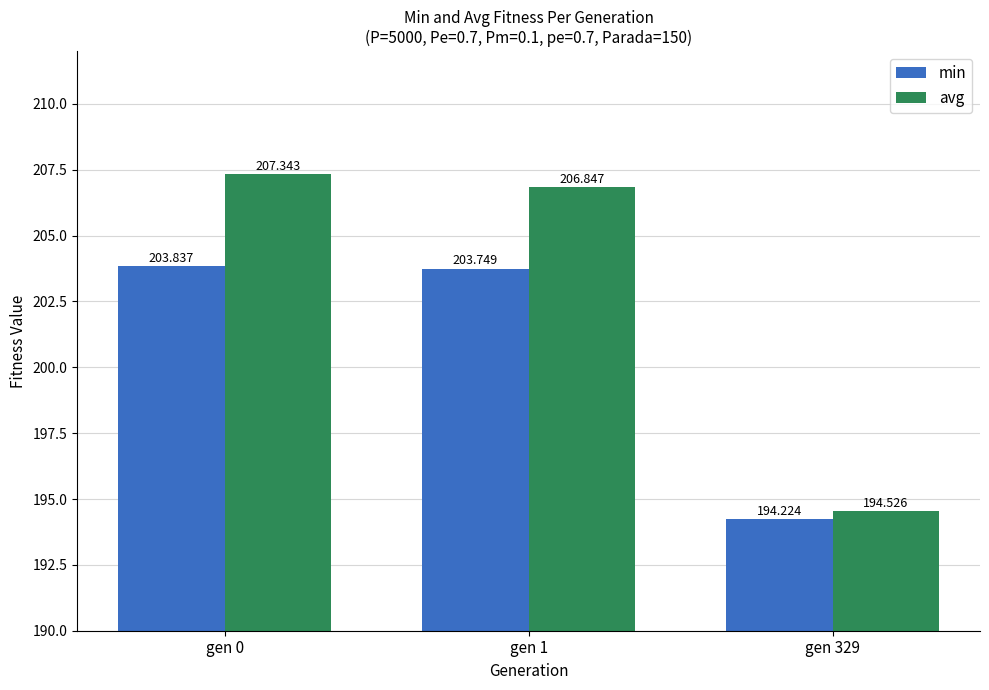

Reading right to left, list all the values displayed in this chart.

min: gen 329=194.2	gen 1=203.7	gen 0=203.8
avg: gen 329=194.5	gen 1=206.8	gen 0=207.3